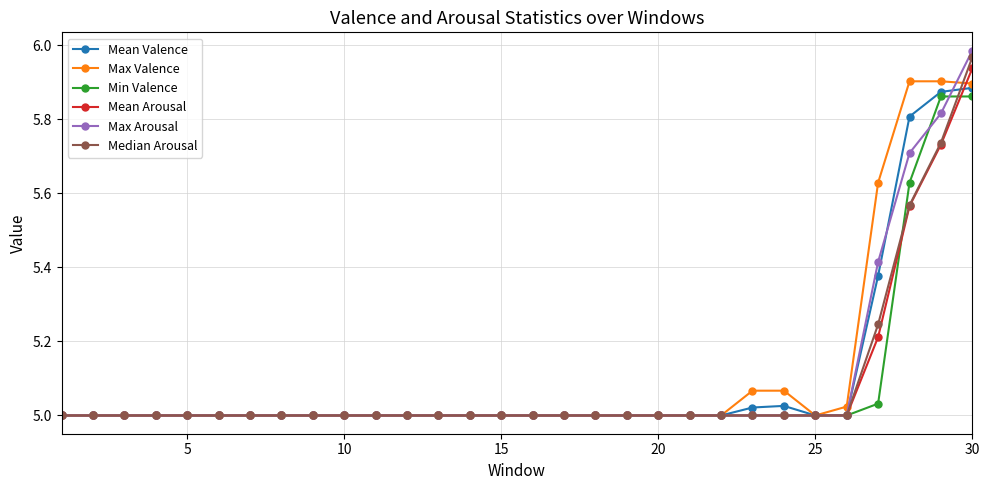

Which series has the widest spread of values?

Max Arousal